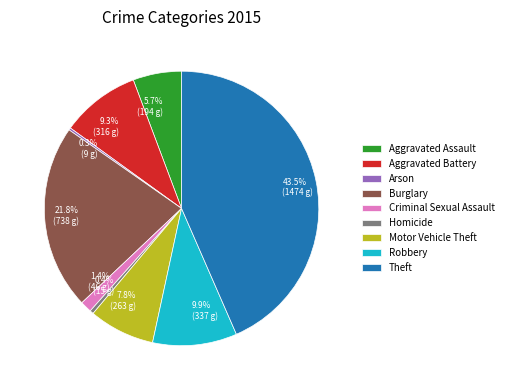

To the nearest percent, what is the difference between the Motor Vehicle Theft and Burglary slice percentages?

14%